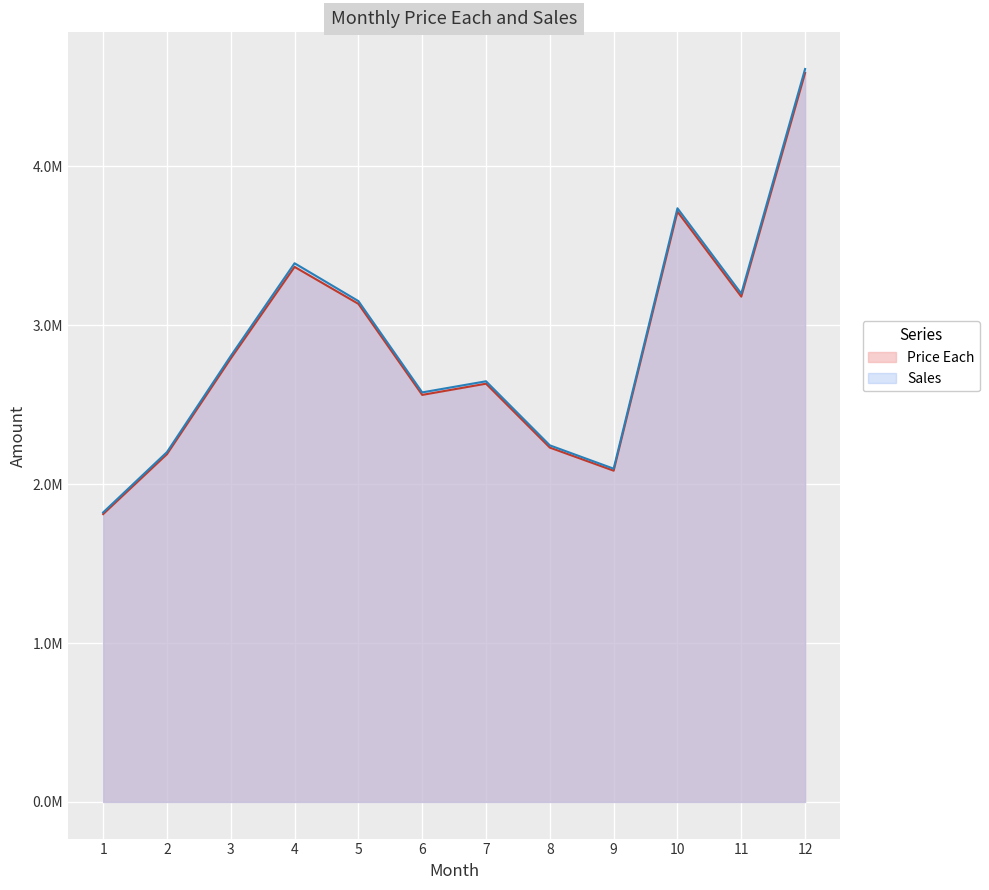

List the series in order of their overall mean, highest first.

Sales, Price Each